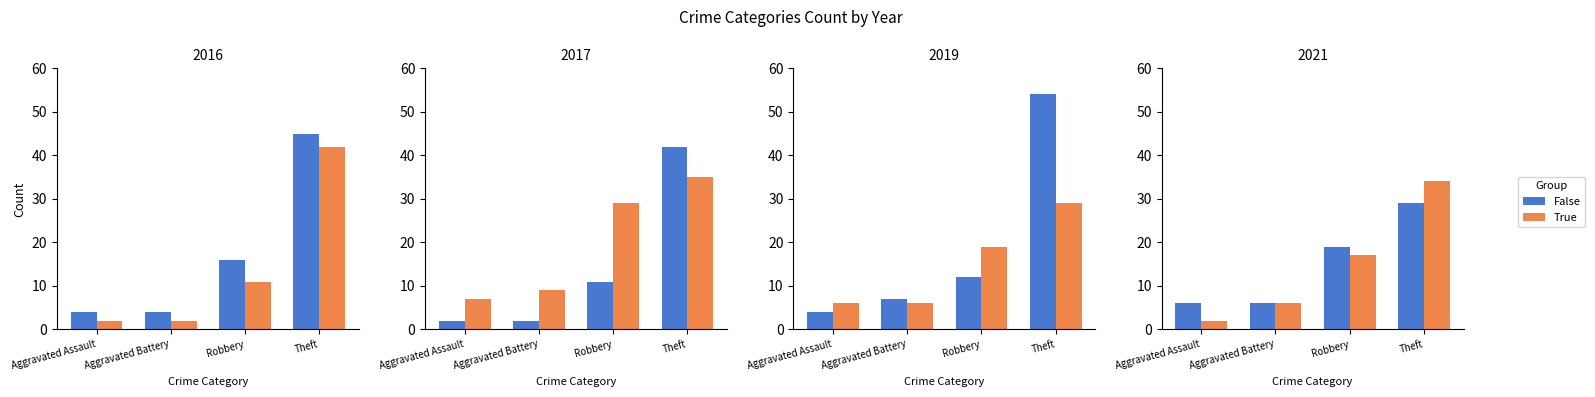

What is the sum of the False values at Theft and Robbery?

48